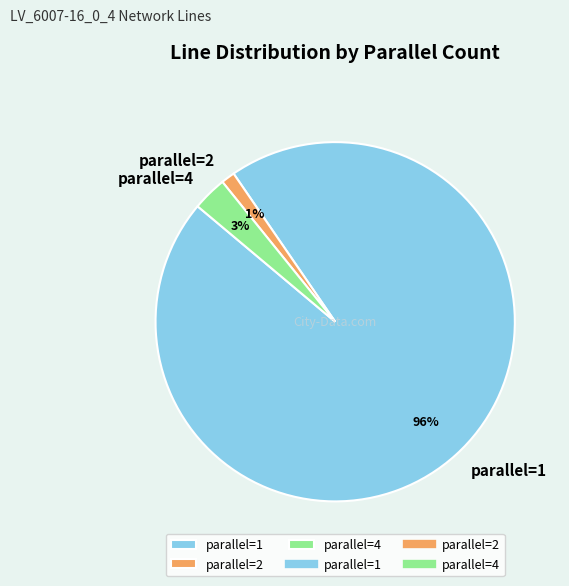

Count the number of slices in the pie.

3